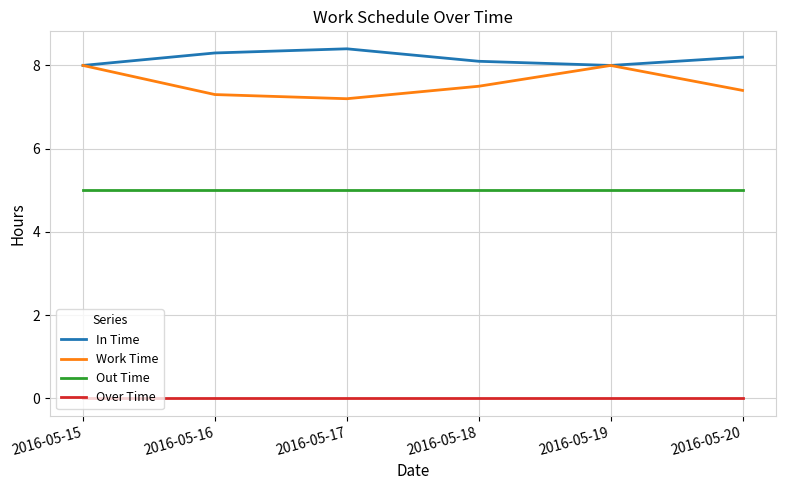

Which series has the largest total across all categories?

In Time